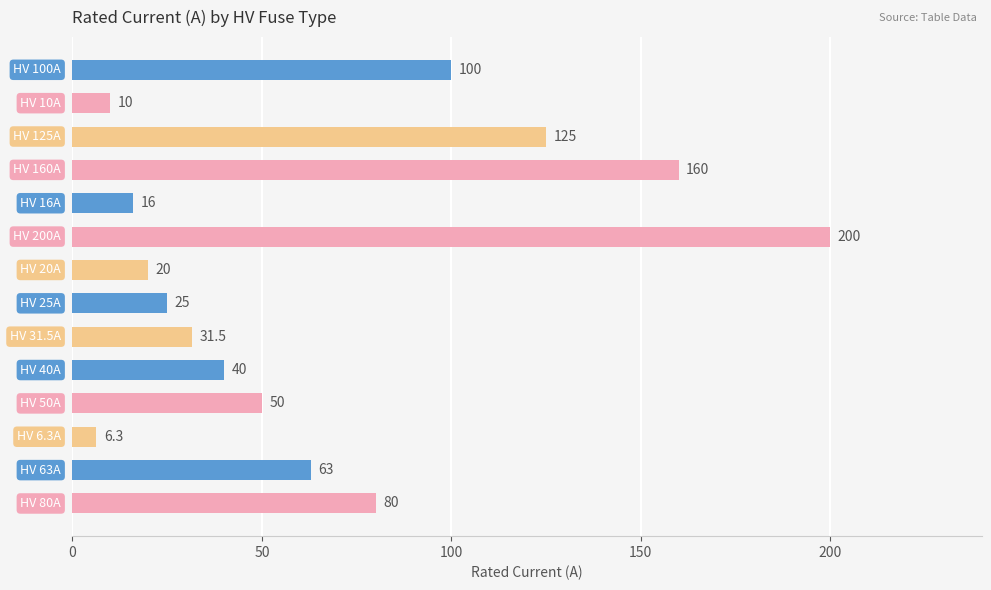

What is the maximum value shown in the chart?

200.0